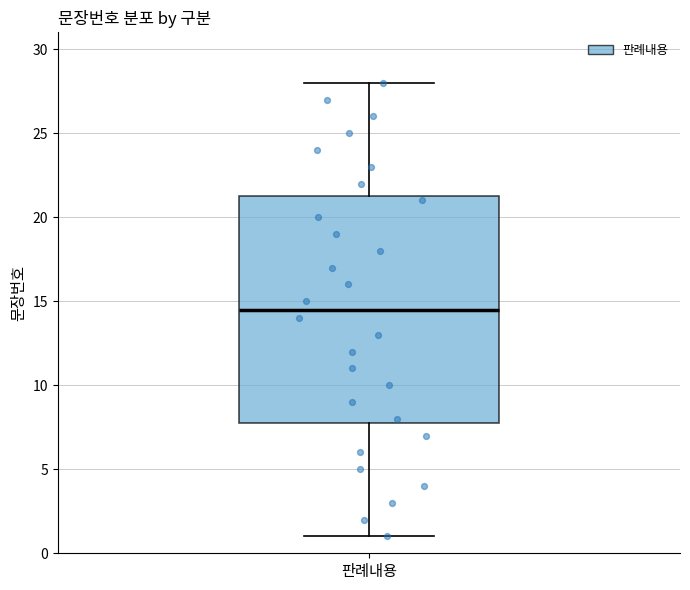

Where does the lower whisker of the box for 판례내용 end on the y-axis? The values are not printed on the chart, so give them approximately, as read against the axis.

1.0